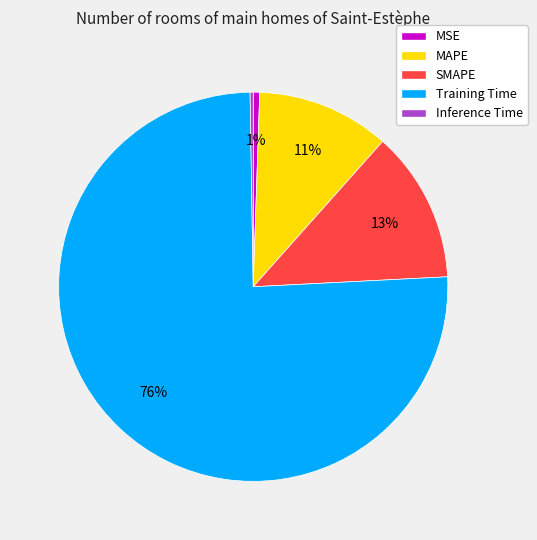

The MSE slice represents 1% of the pie. True or false?

True